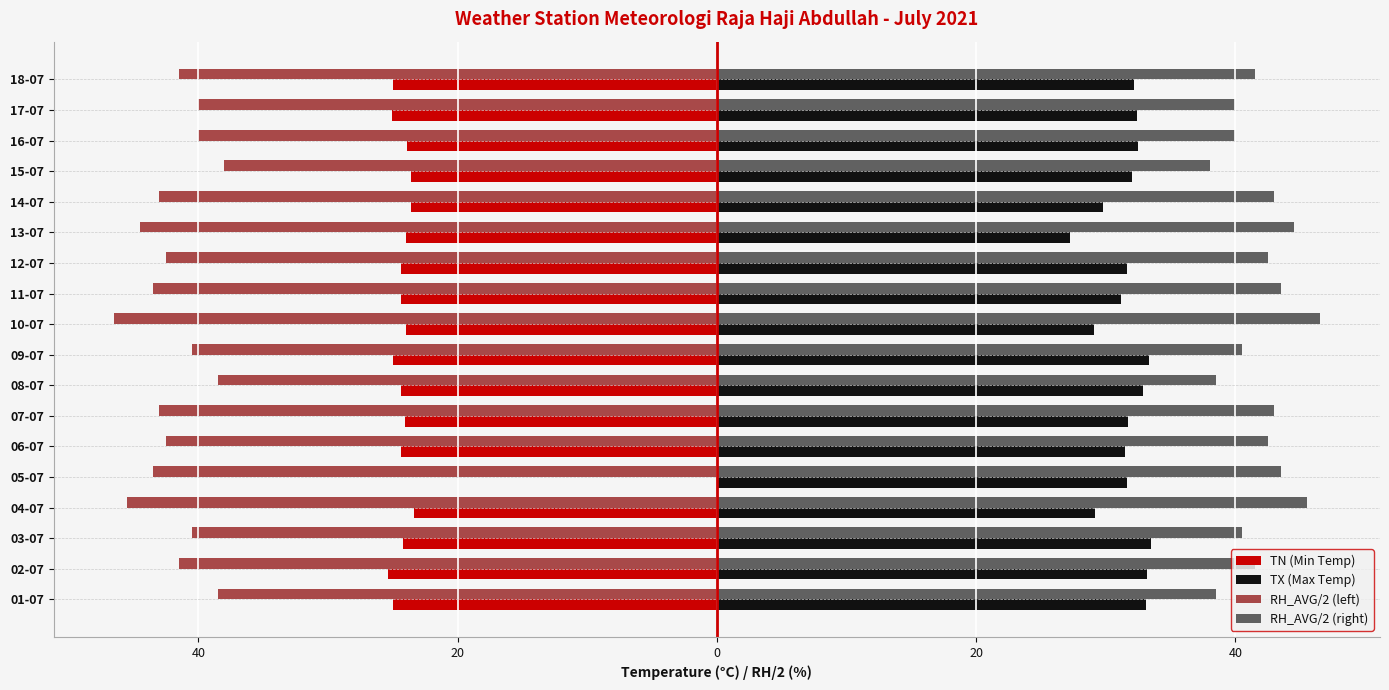

Does the chart contain any negative values?

Yes